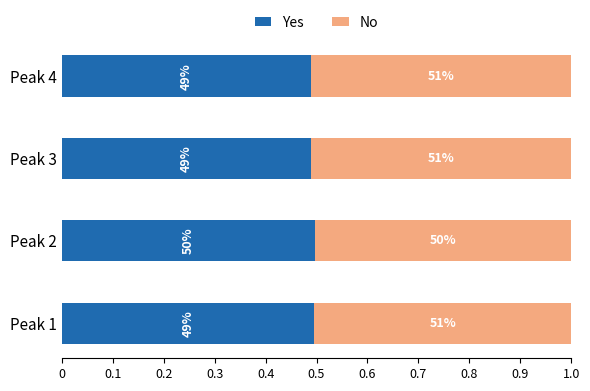

What are all the series names shown in the legend?

Yes, No